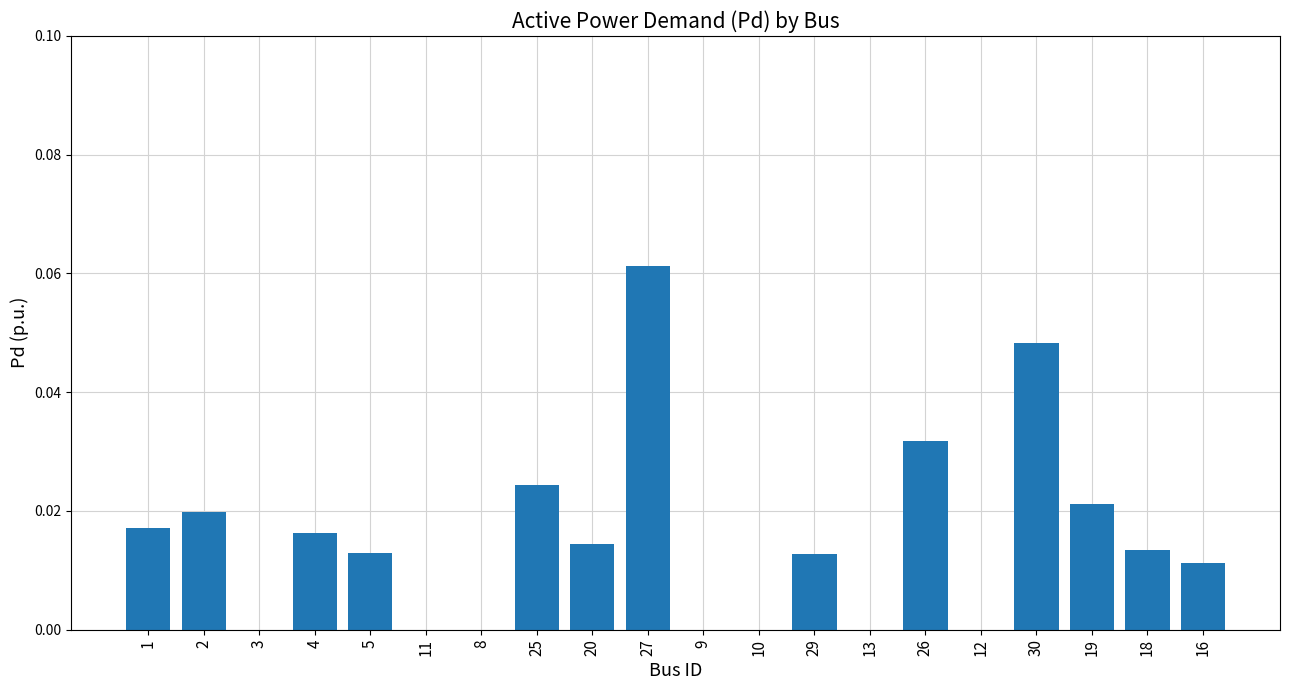

True or false: the data shows 0.0 at 12.

True